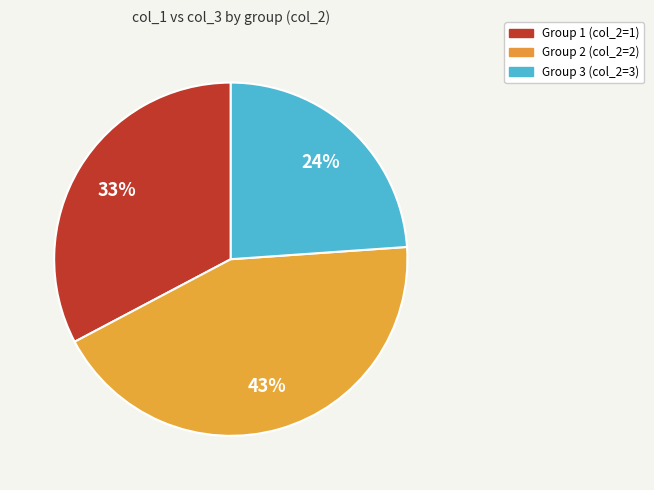

Is there a majority slice in this chart?

No